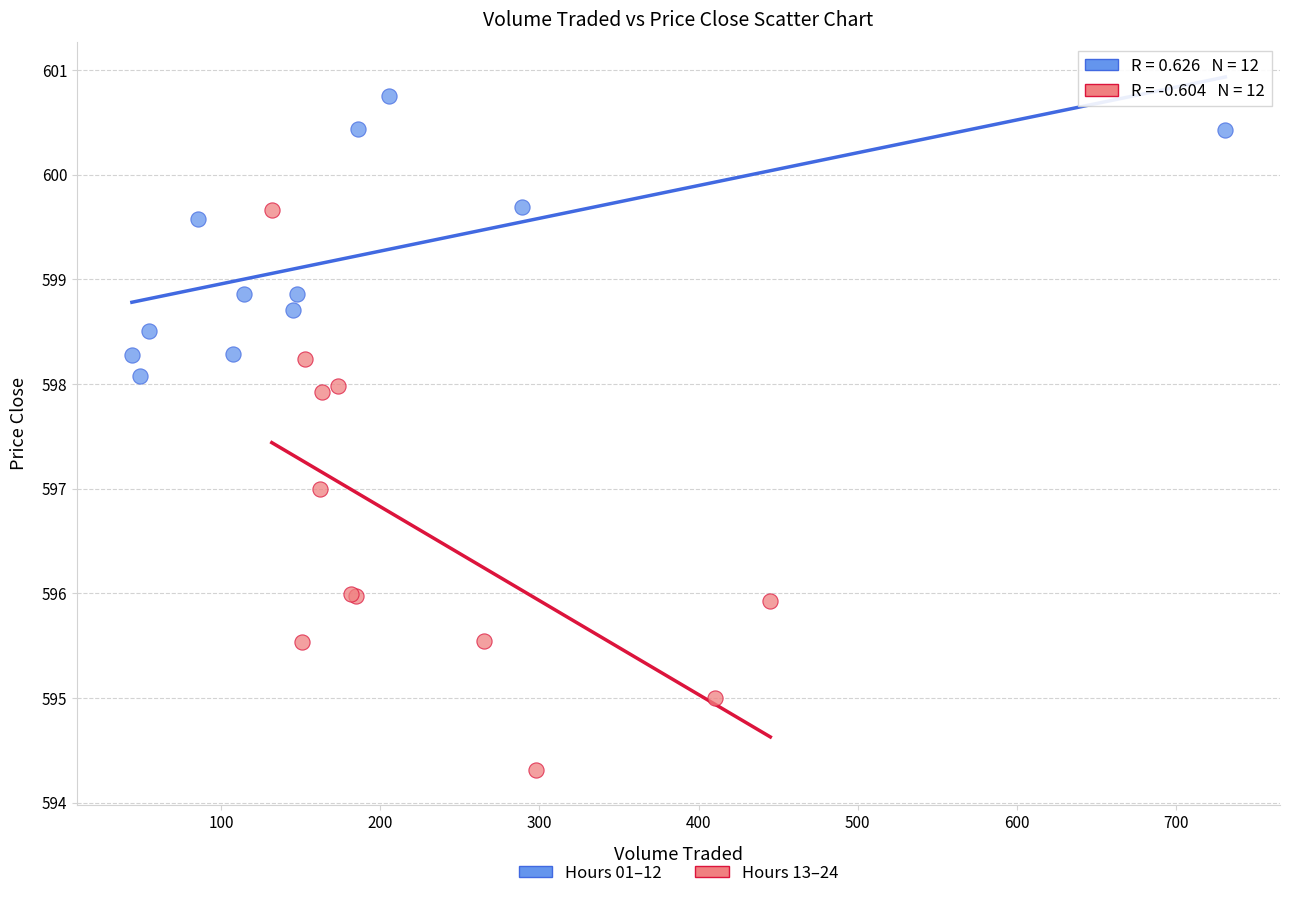

Which series contains the highest Y value?

Hours 01–12